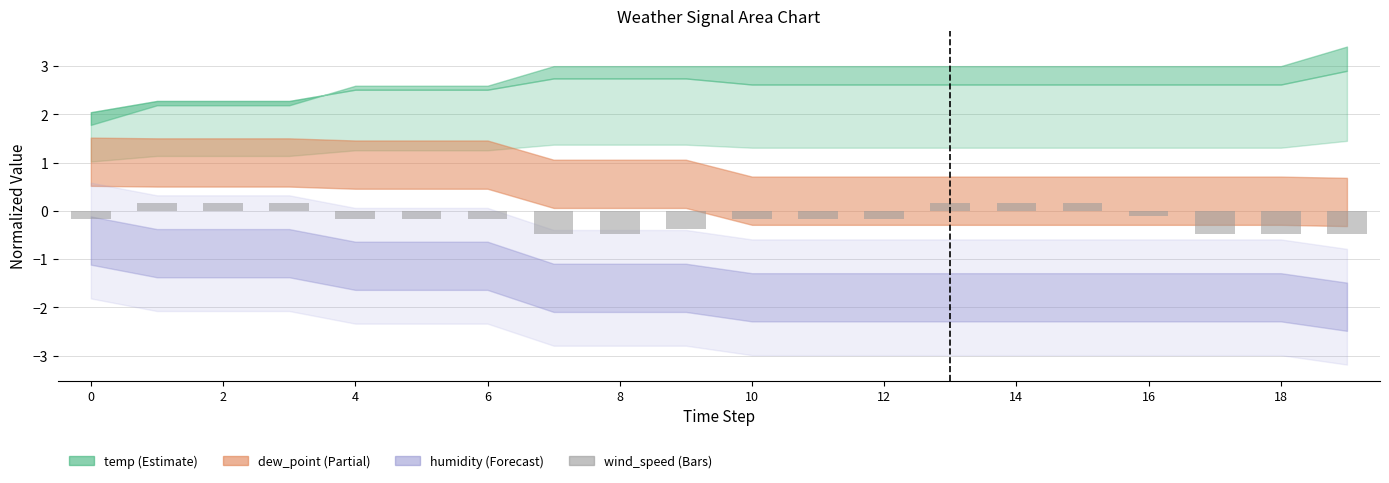

What is the value of the 20th bar from the left?

-0.5